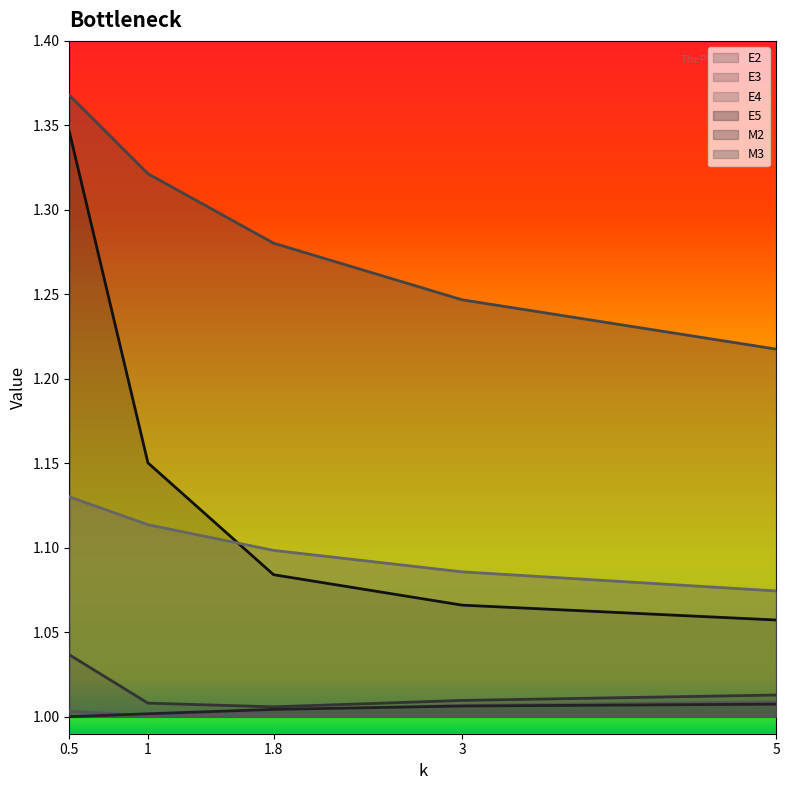

What is the total value across all series at 1?

6.6